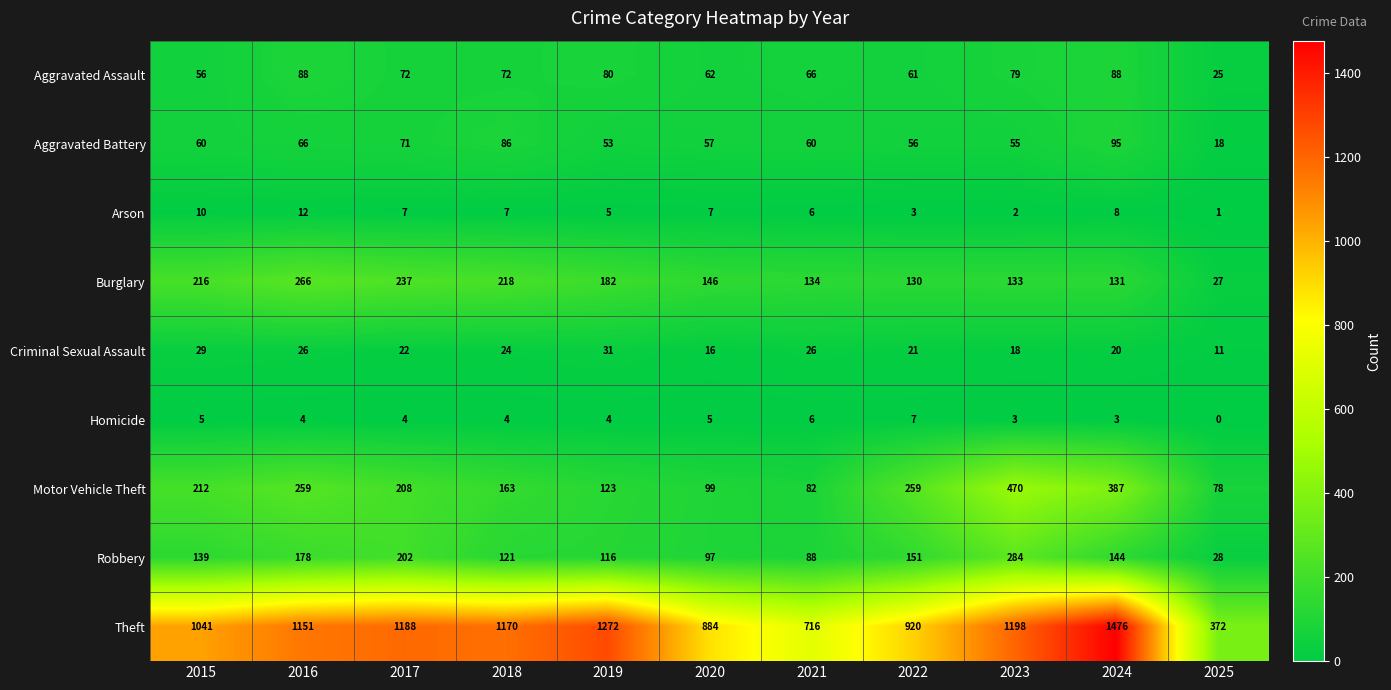

Which category has the lowest value in the Homicide series?

2025